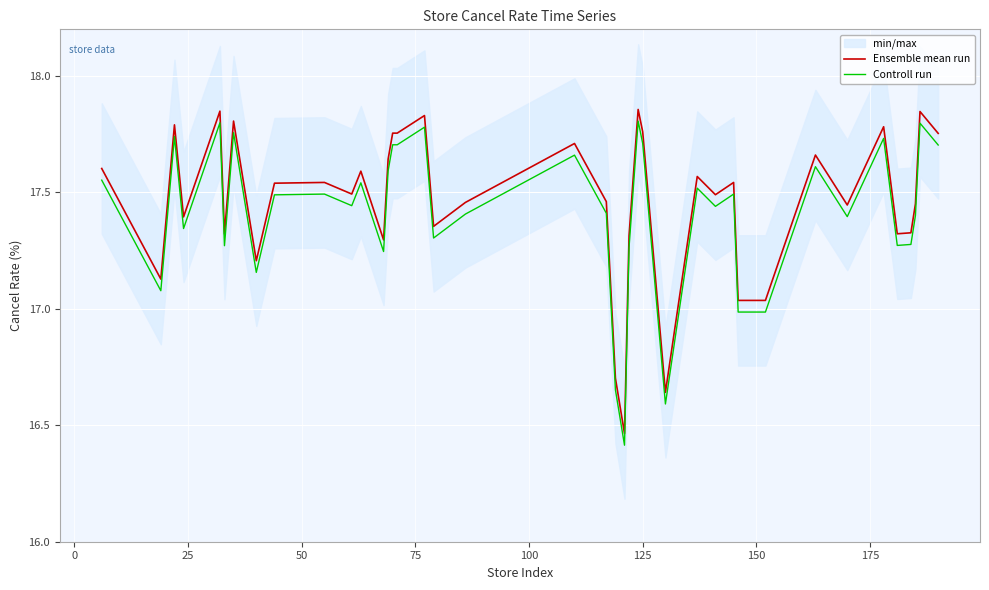

List the series in order of their peak value, lowest first.

Controll run, Ensemble mean run